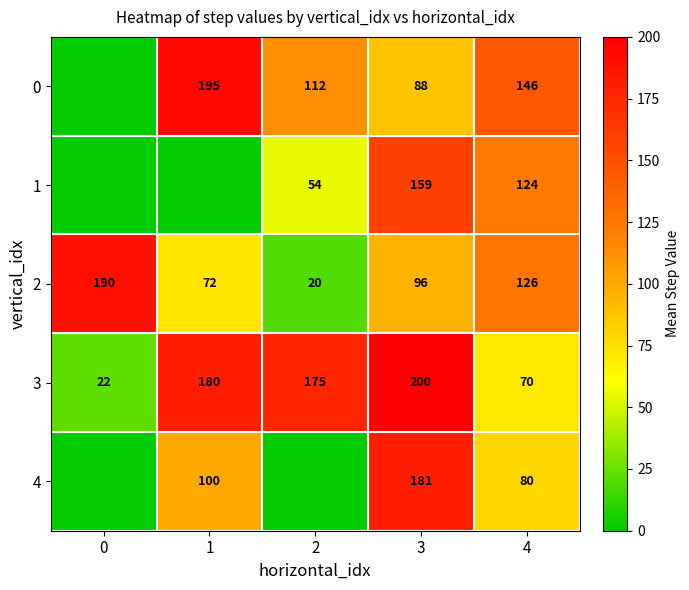

Where is 3 nearest to the value 111?

4